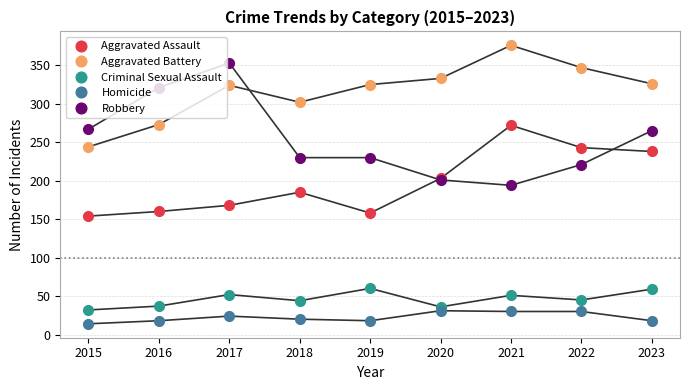

Read the Aggravated Assault value at 2022, to the nearest 10.

240